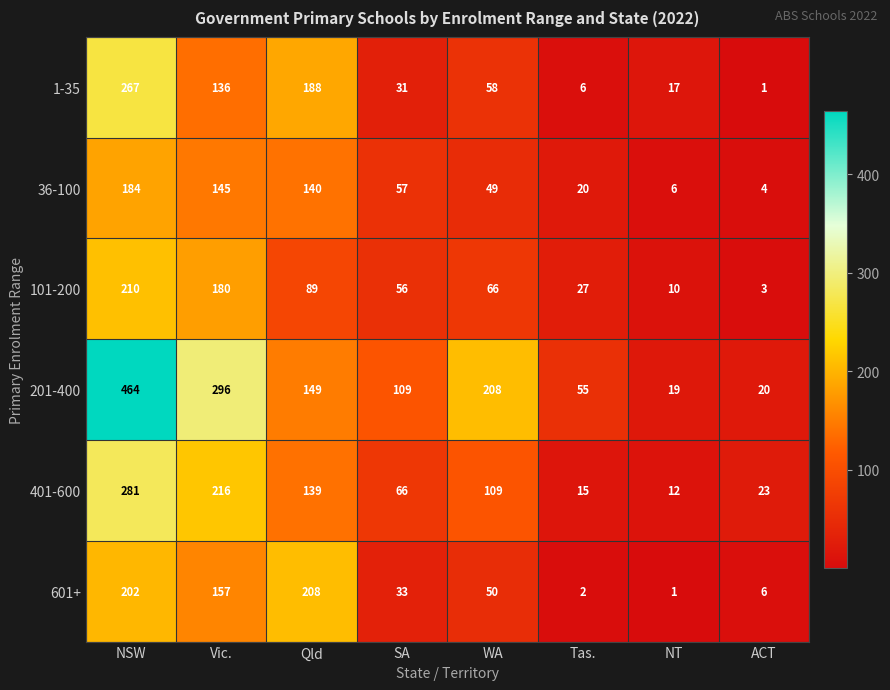

What is the lowest value of the 401-600 series?

12